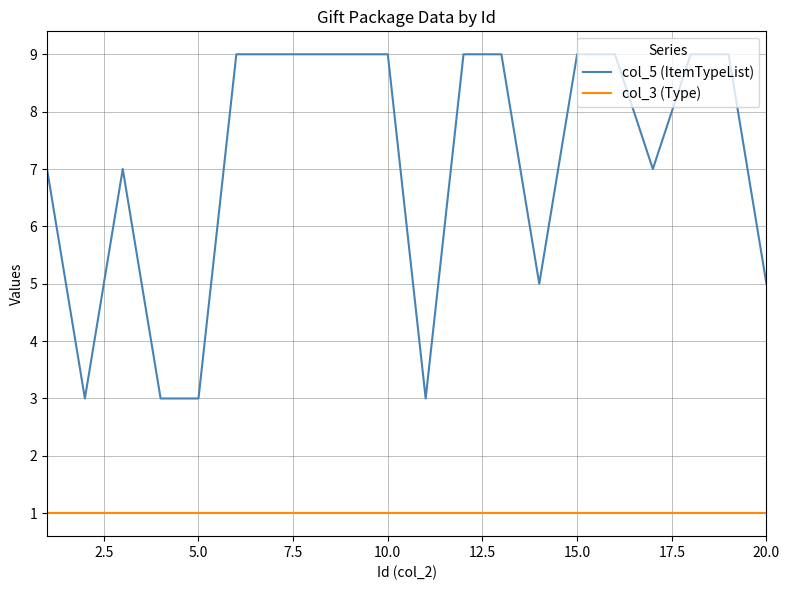

True or false: col_5 (ItemTypeList) and col_3 (Type) cross at least once.

False